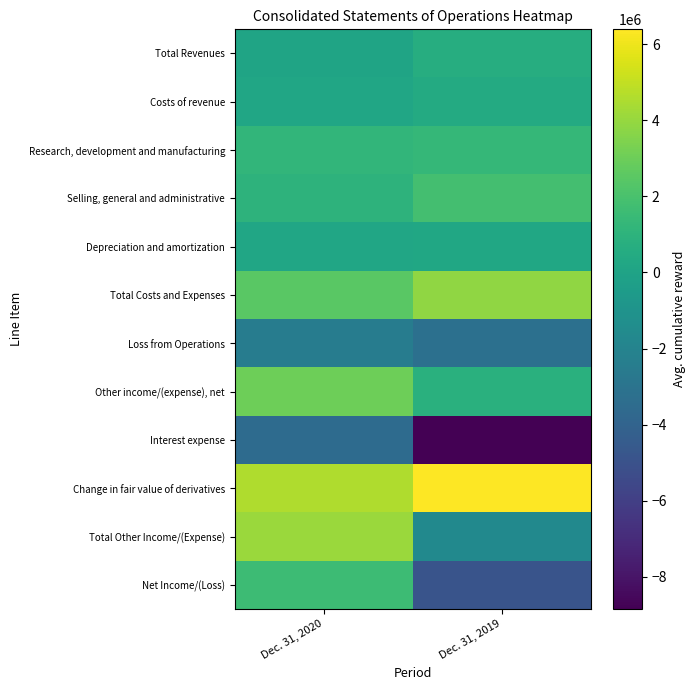

Which series changed the most between Dec. 31, 2020 and Dec. 31, 2019?

Net Income/(Loss)